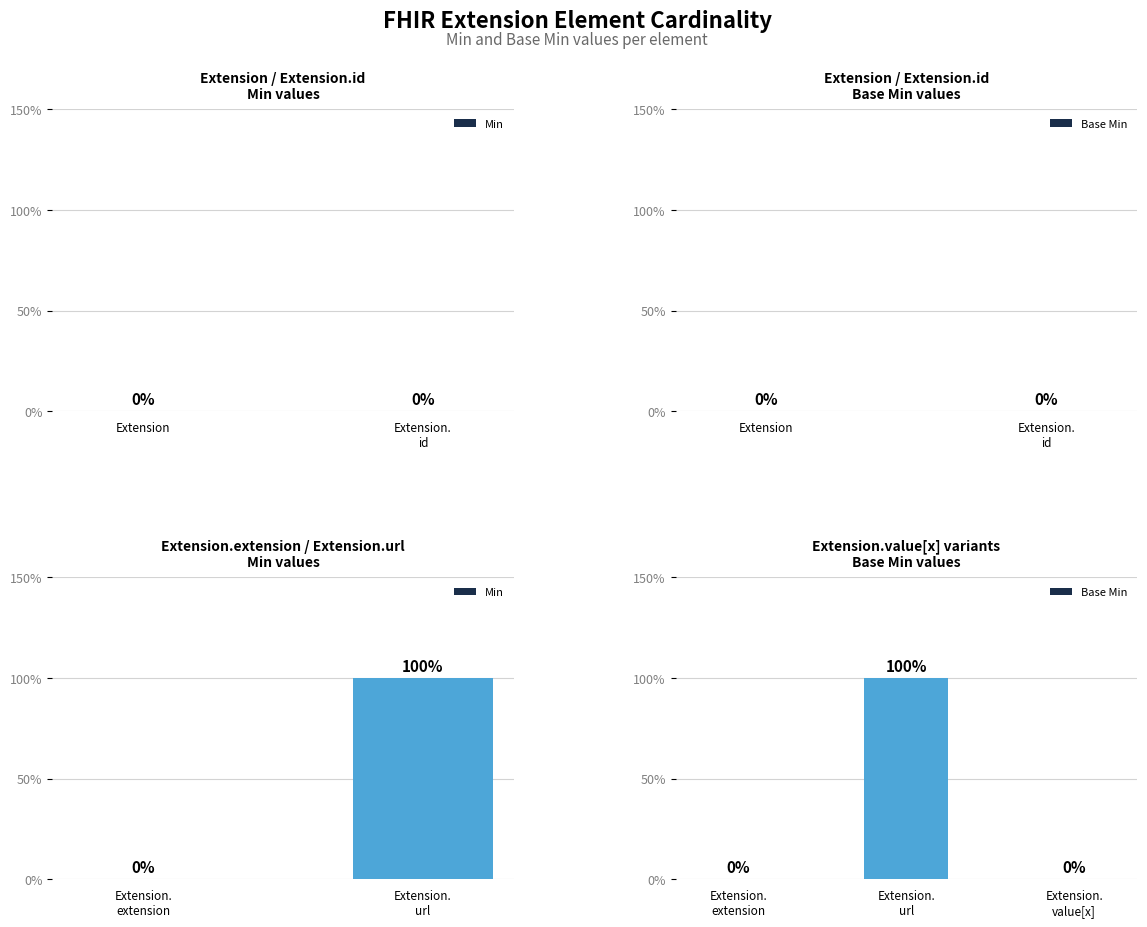

Rank the series at Extension from highest to lowest value.

Min, Base Min